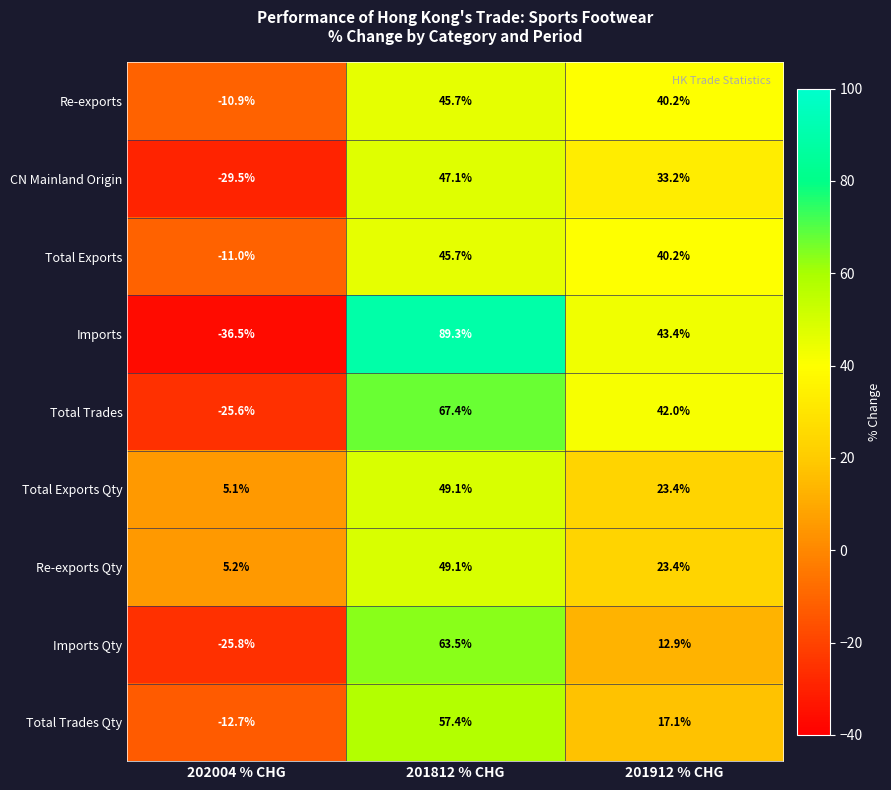

Which series changed the most between 201812 % CHG and 201912 % CHG?

Imports Qty